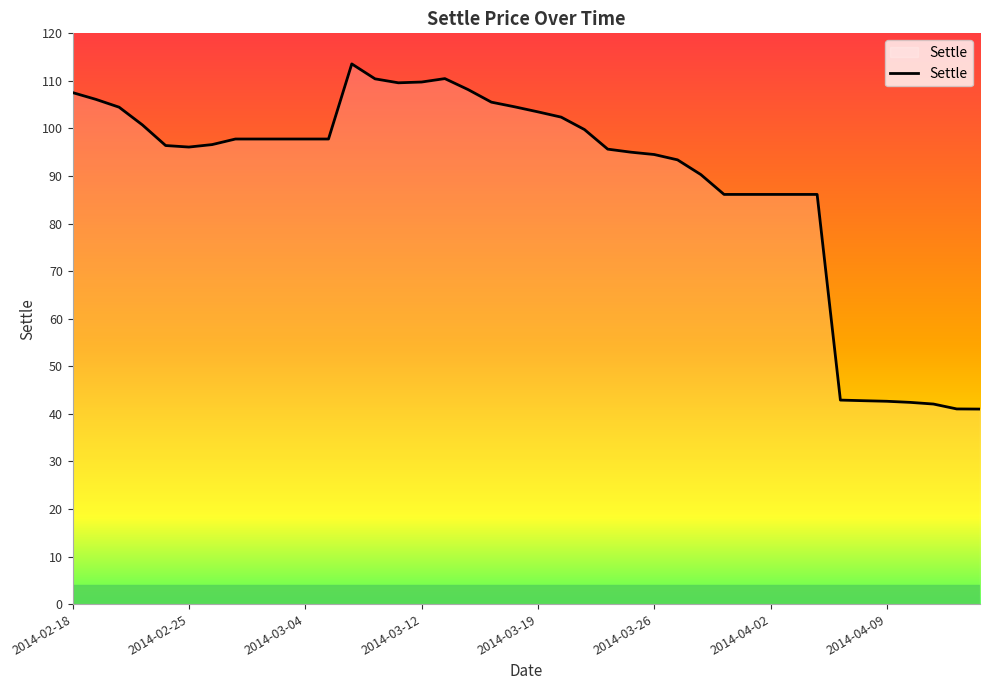

How many lines are shown in the chart?

1